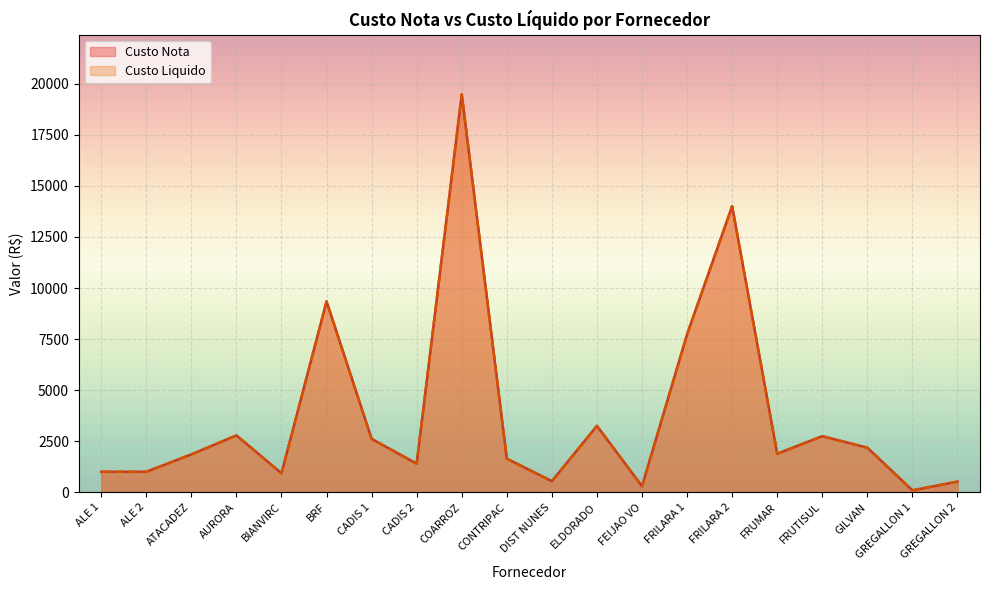

What position from the right is COARROZ?

12